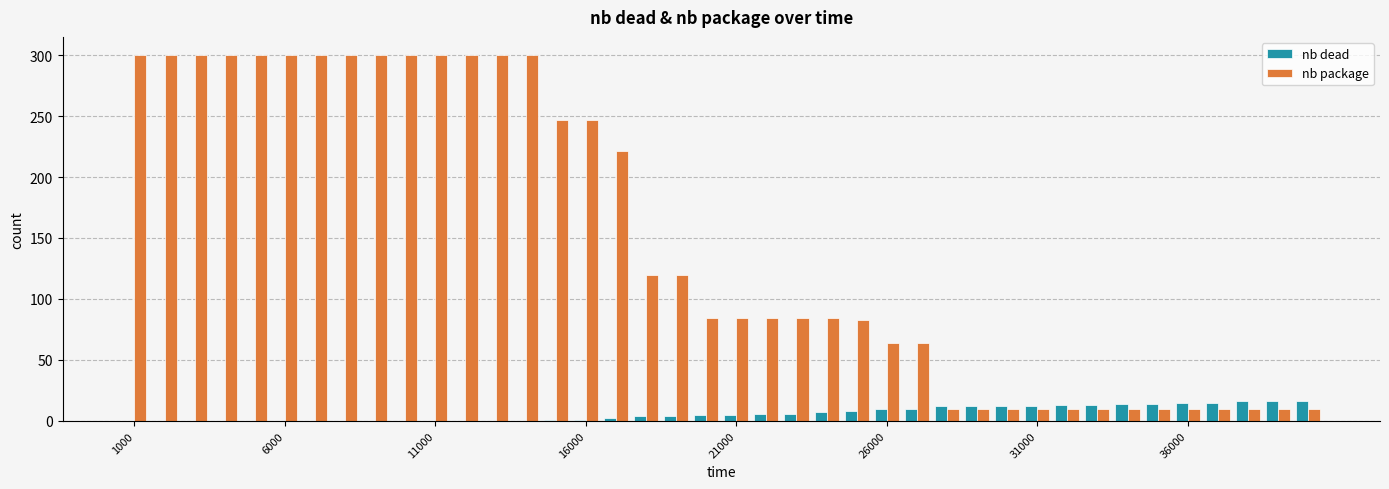

What is the sum of all nb package values?

5916